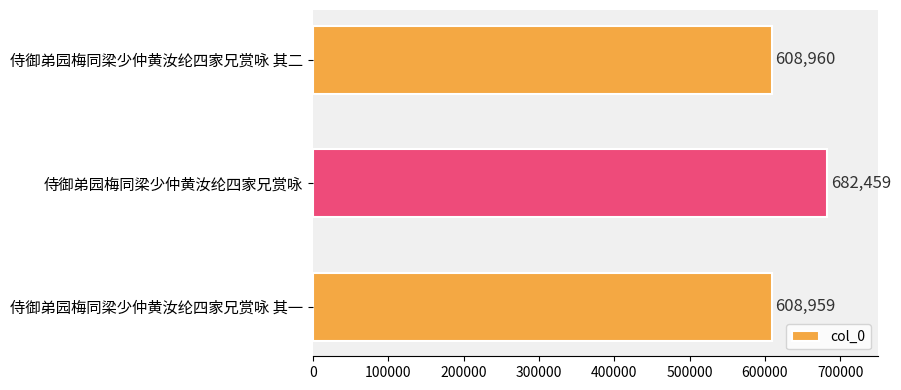

What is the average value?

633459